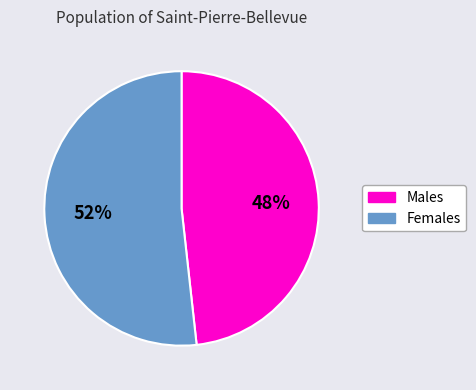

True or false: Males accounts for 48% of the total.

True